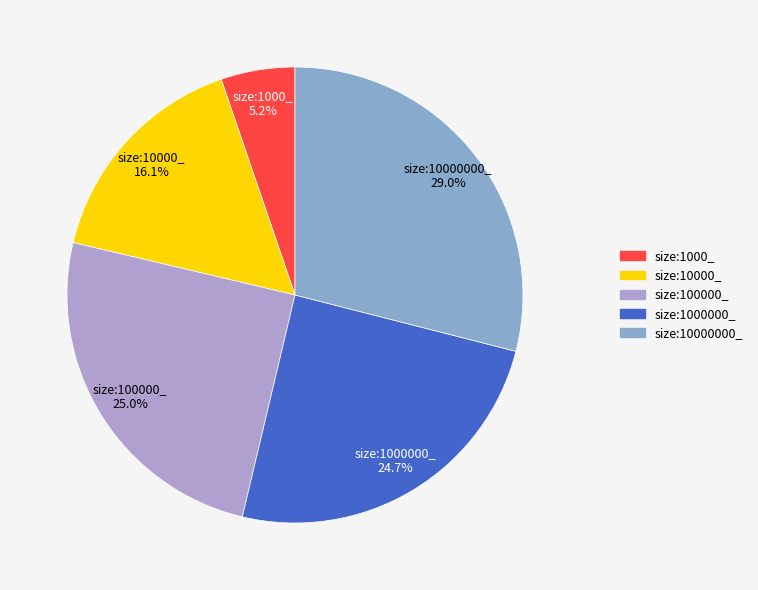

Is there any slice that represents more than half of the pie?

No